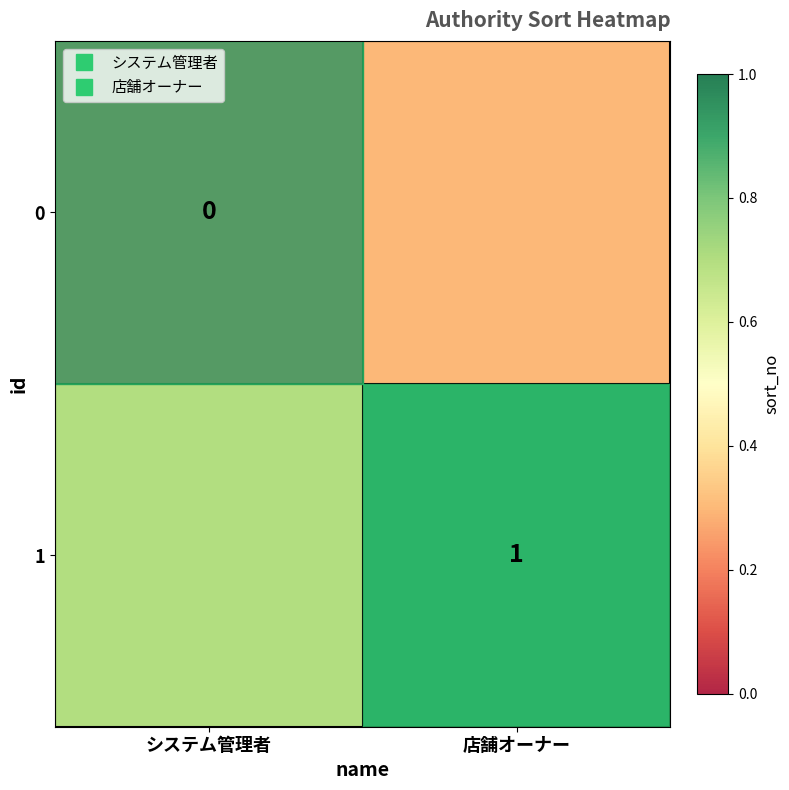

What is the spread (max minus min) of values at 店舗オーナー?

0.7